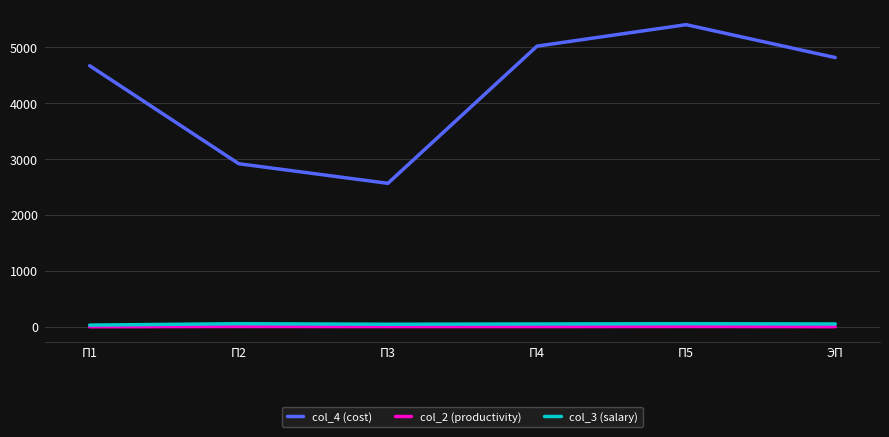

True or false: col_2 (productivity) and col_4 (cost) intersect in this chart.

False